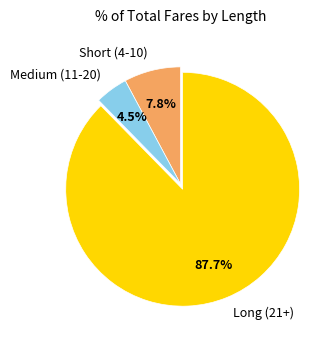

What is the largest slice in the pie chart?

Long (21+)